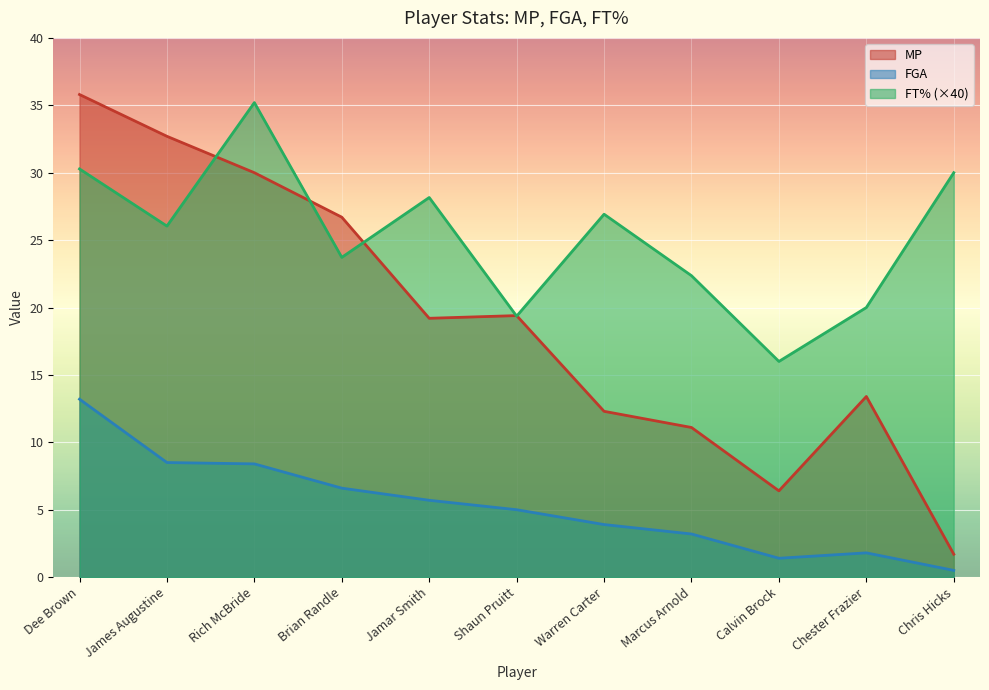

At which category does the chart reach its peak across all series?

Dee Brown